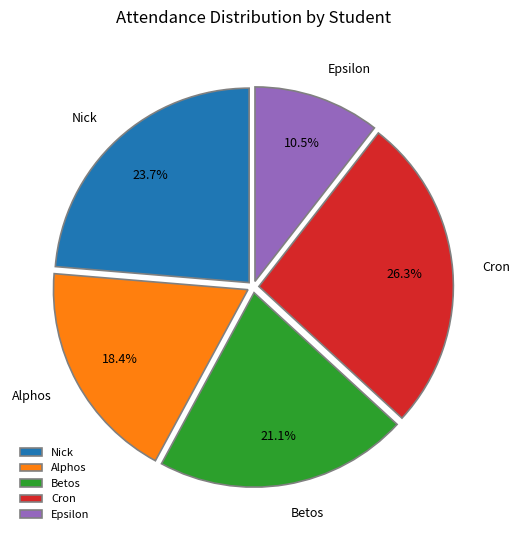

True or false: Betos accounts for 10% of the total.

False